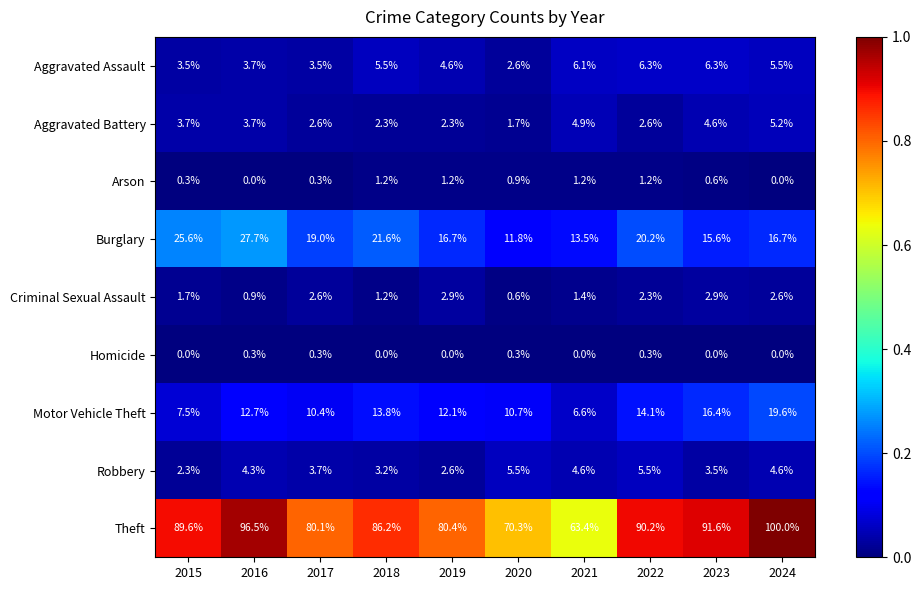

What is the sum of all Criminal Sexual Assault values?

19.1